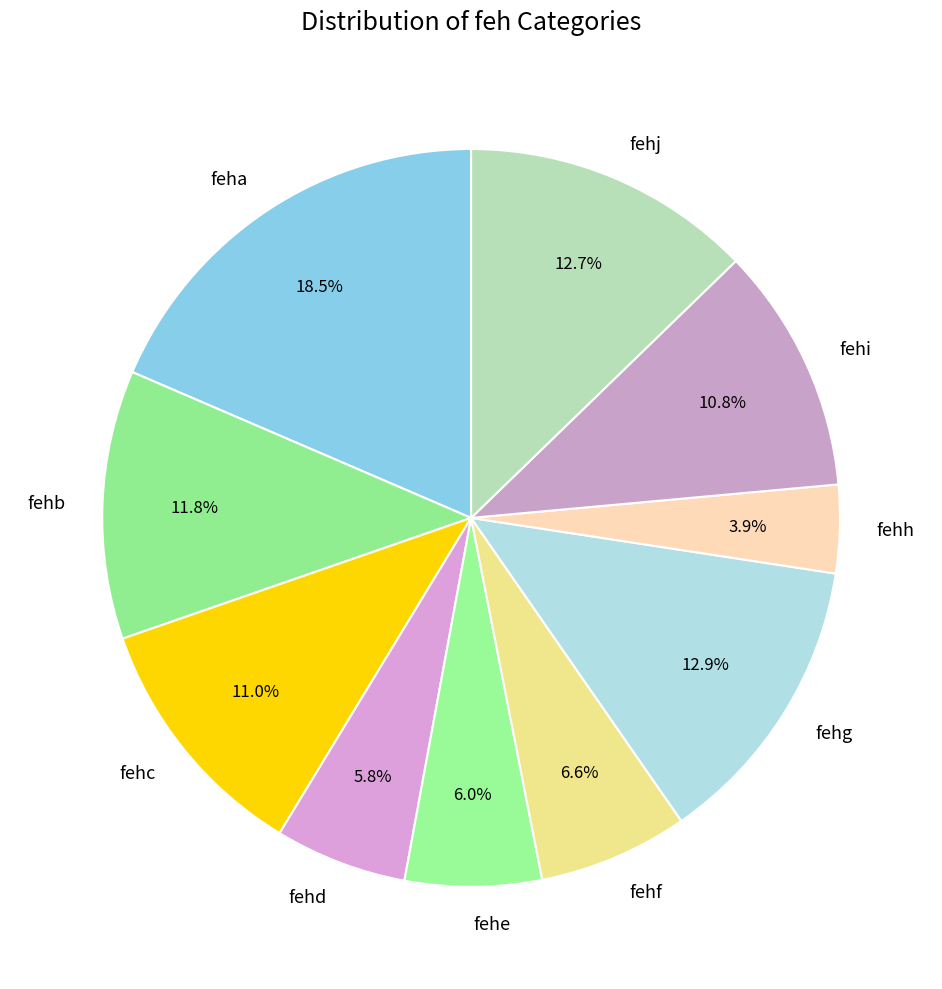

To the nearest percent, what is the difference between the largest and smallest slice percentages?

15%